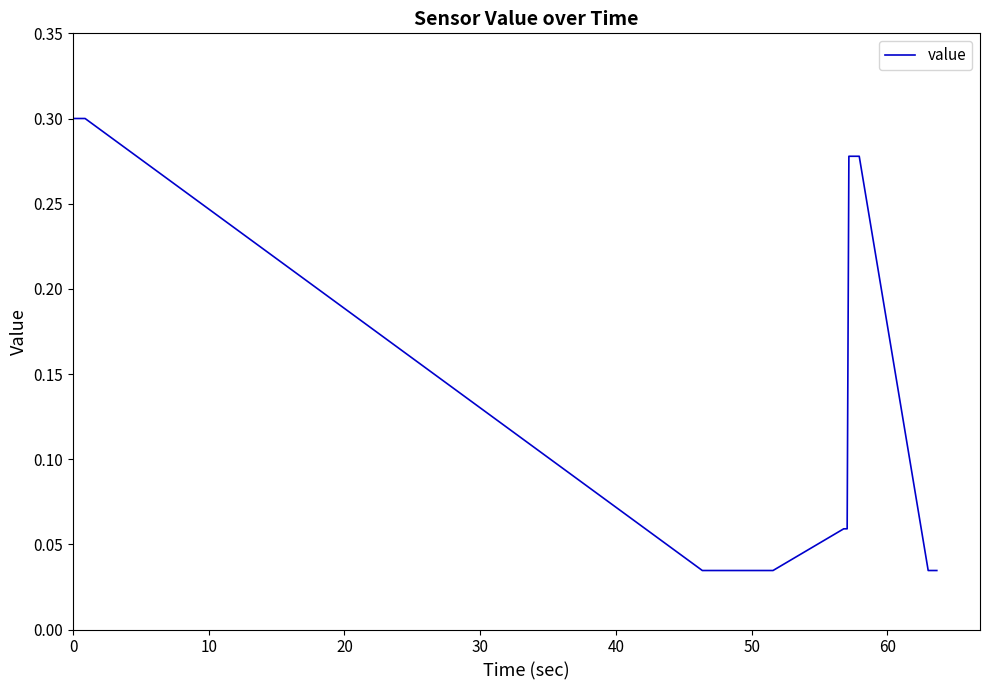

True or false: the data has more than 1 interior local peaks.

False